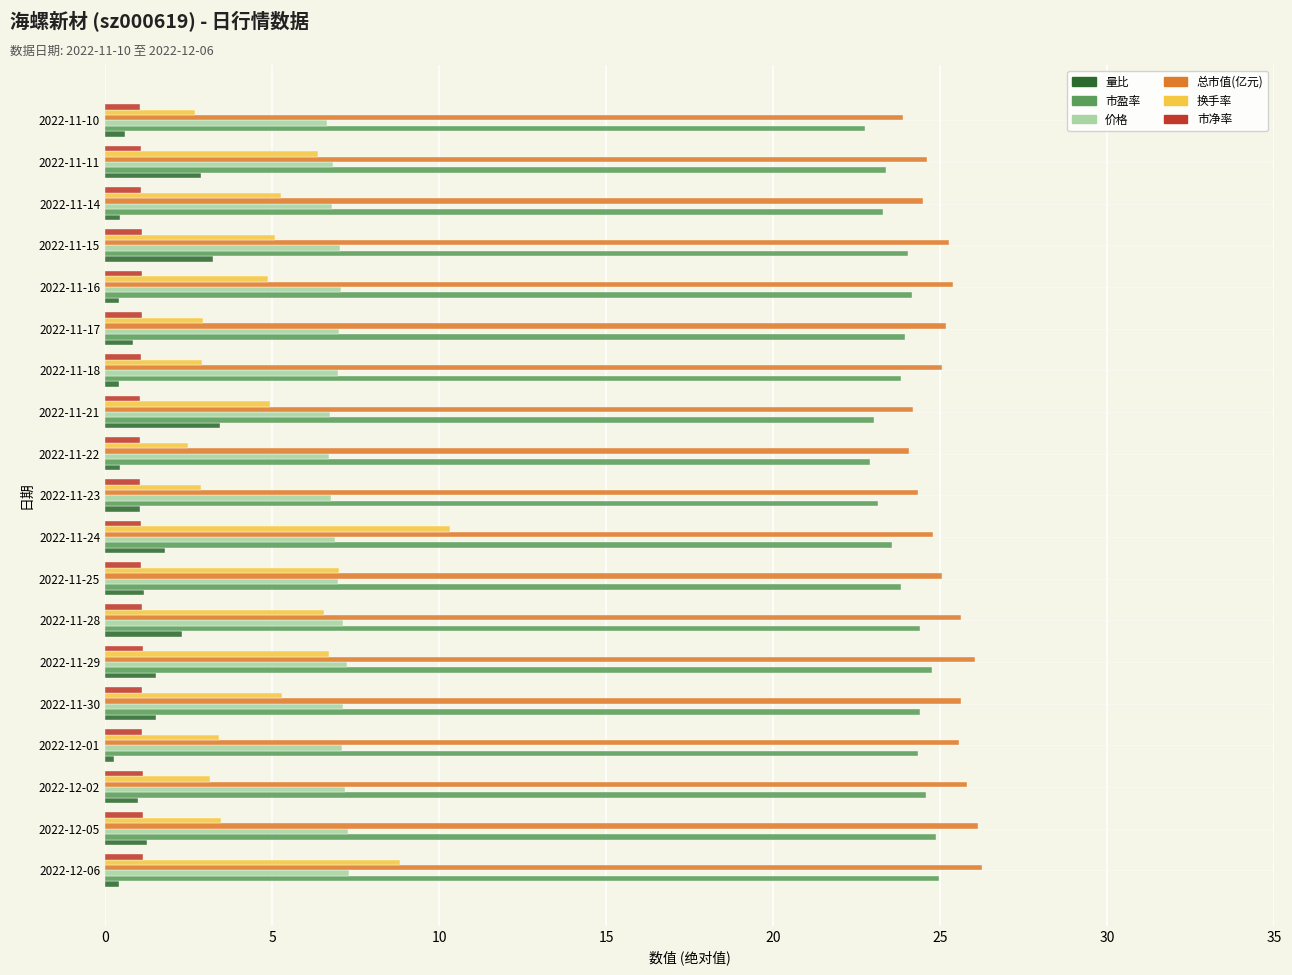

What is the difference between the maximum and minimum values in the 总市值(亿元) series?

2.3